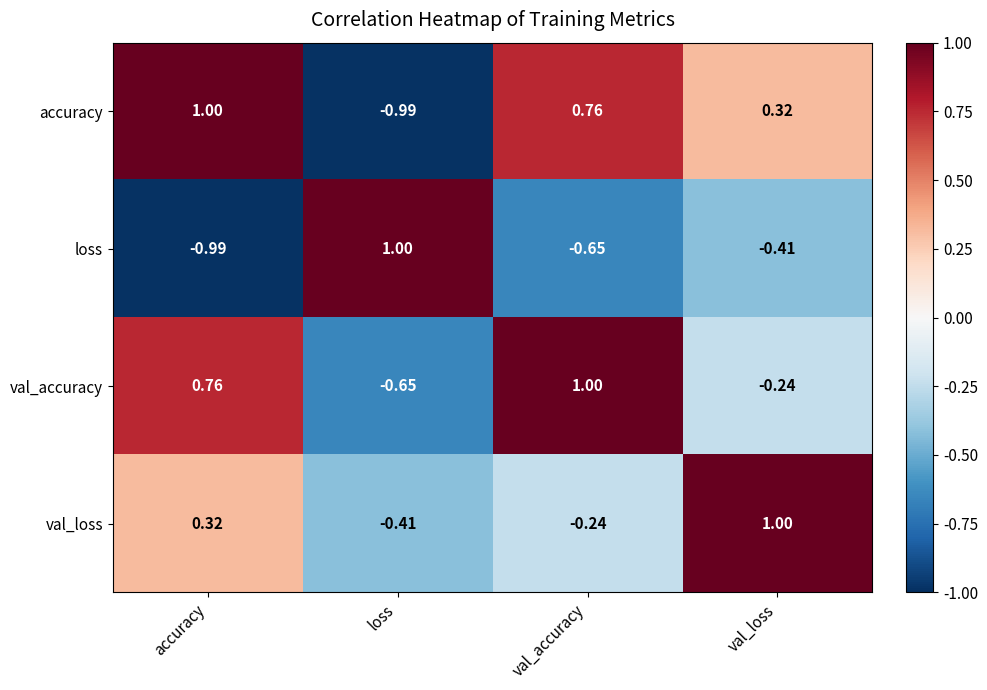

Where does the accuracy series first go above 0?

accuracy